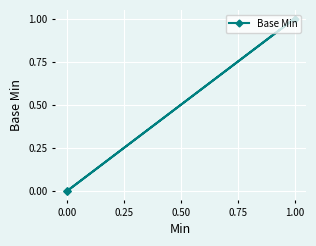

How many positive values are there?

1